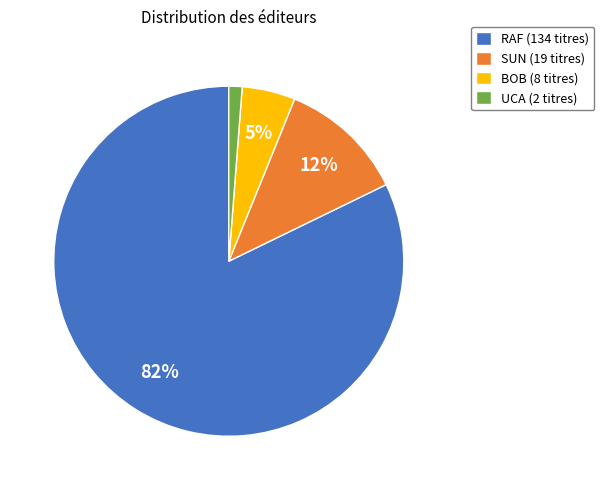

Which category has the biggest portion of the pie?

RAF